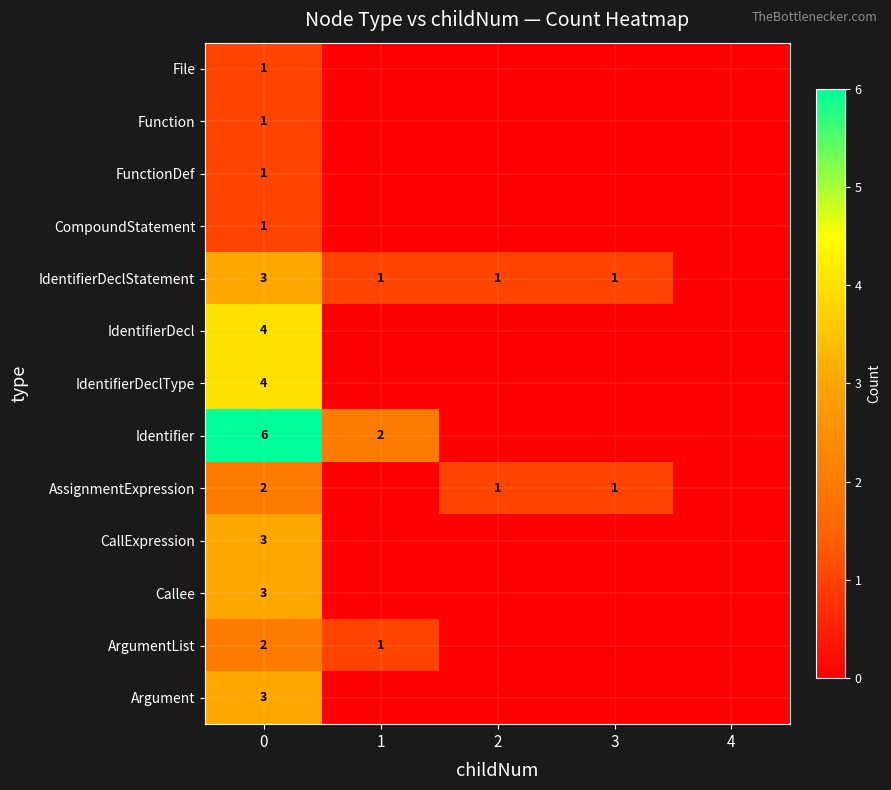

The value of IdentifierDecl at 0 is 6. True or false?

False